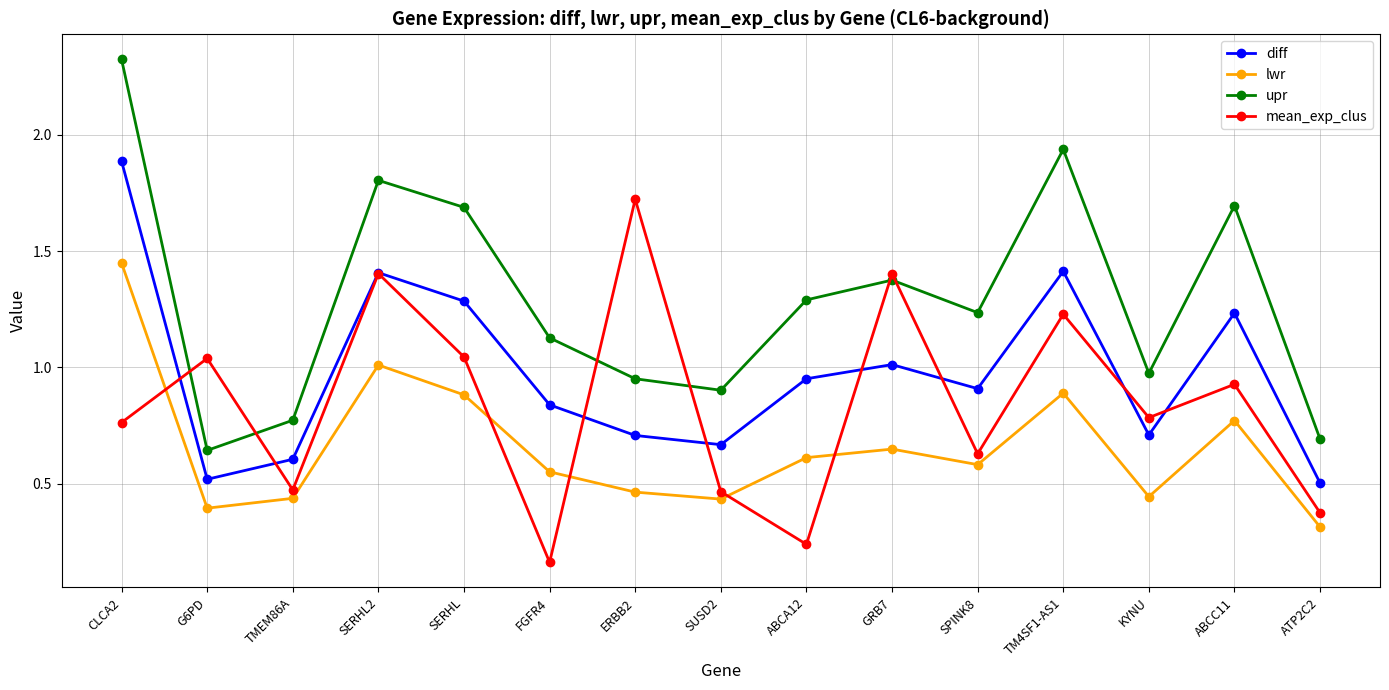

Between SERHL2 and SUSD2, which series saw the biggest shift?

mean_exp_clus